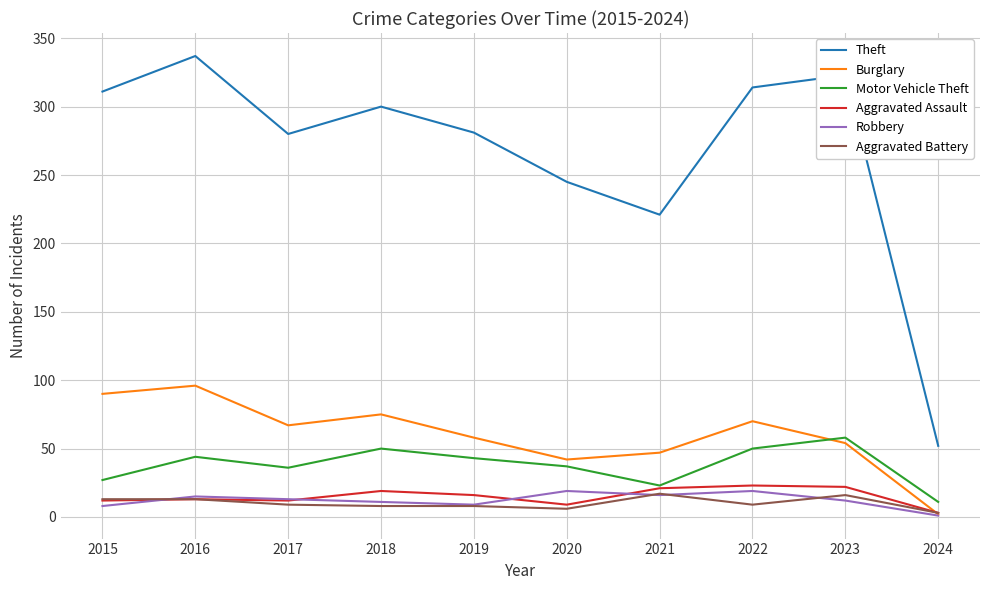

Read the Robbery value at 2017.

13